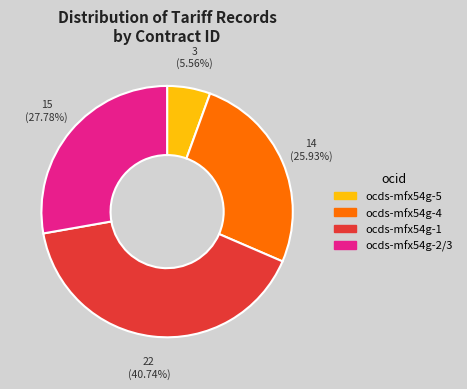

How many slices are in this pie chart?

4